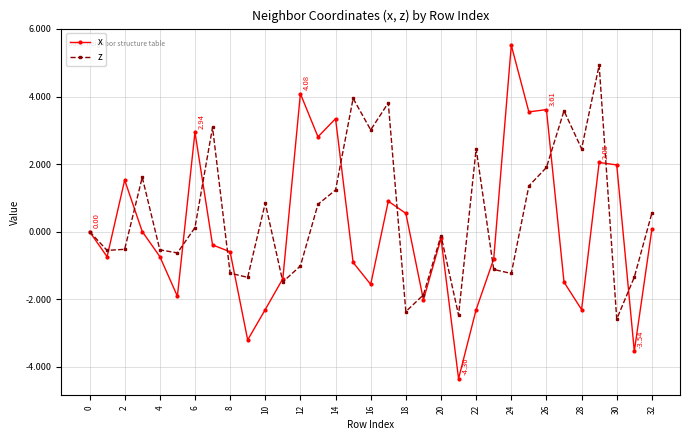

How many lines are shown in the chart?

2